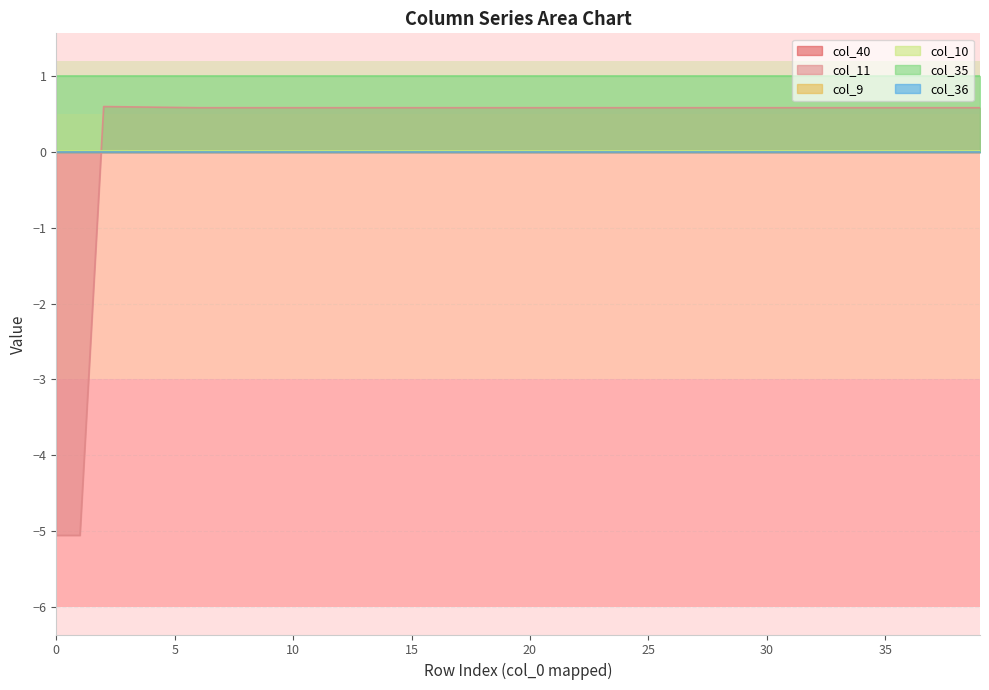

Is it true that col_35 equals 1.0 at 35?

True